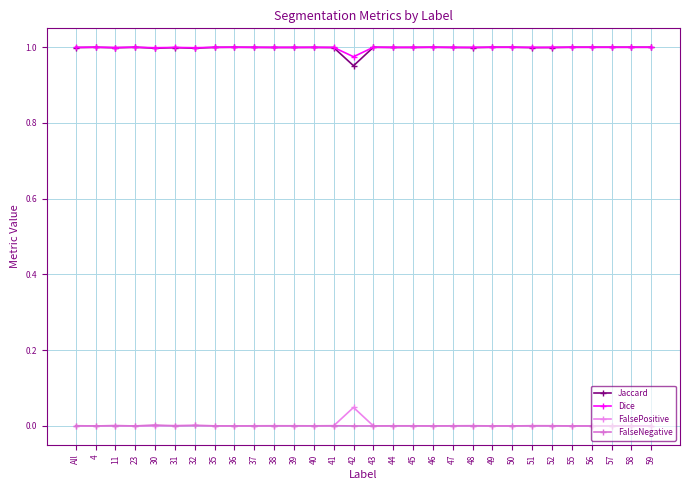

Does the chart have visible grid lines?

Yes